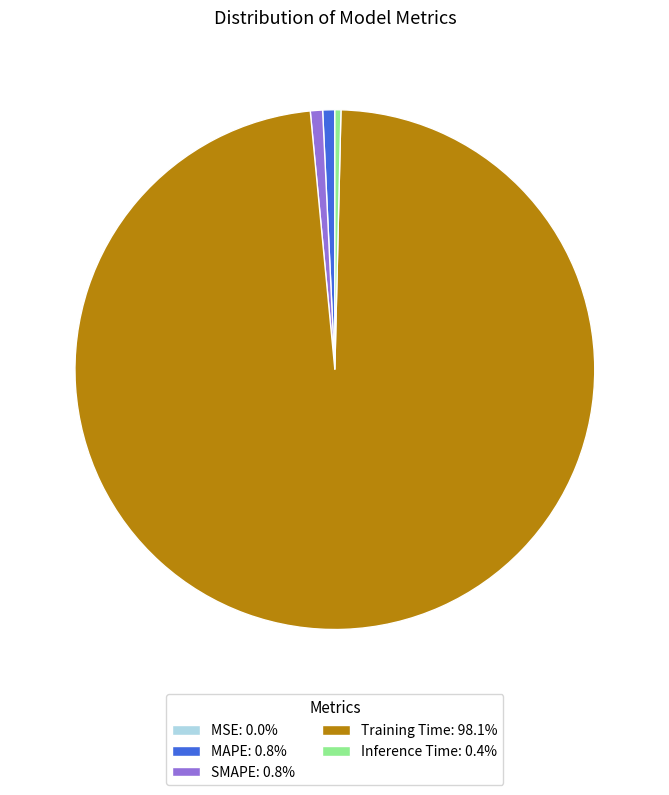

Does Training Time: 98.1% account for over 50% of the chart?

Yes